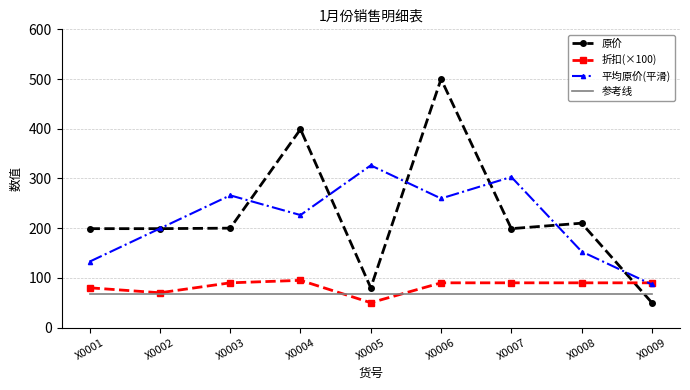

The value of 平均原价(平滑) at X0009 is 44.0. True or false?

False